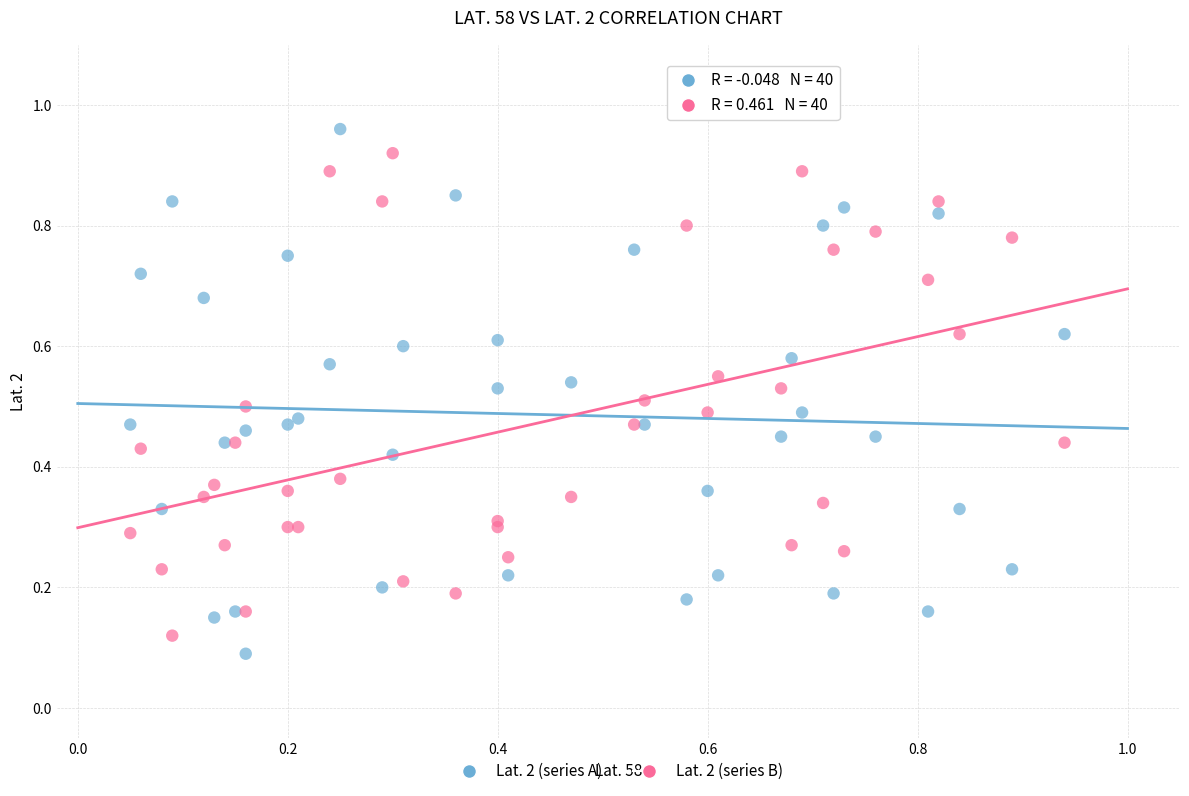

Which series has the widest spread of Y values?

Lat. 2 (series A)